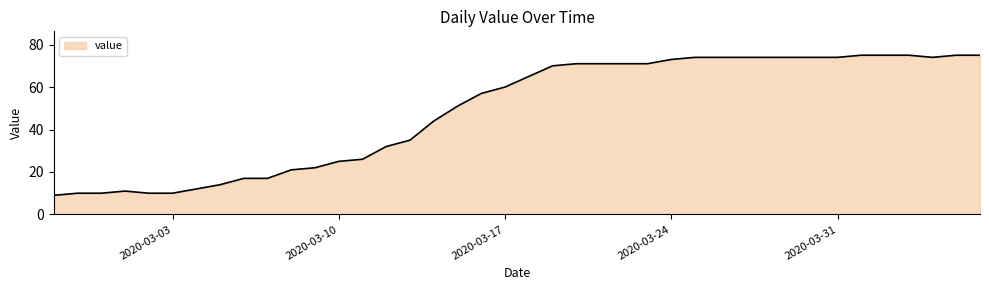

What is the difference between the maximum and minimum values?

66